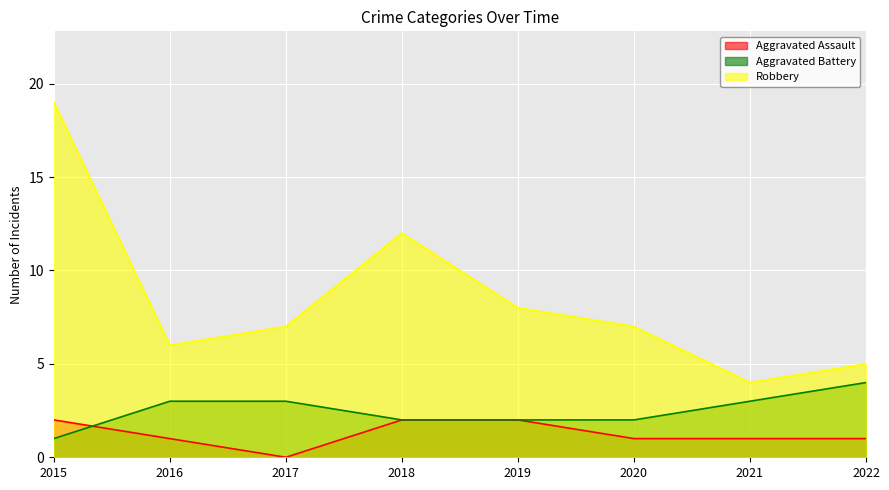

At 2016, list the series in order from largest to smallest.

Robbery, Aggravated Battery, Aggravated Assault